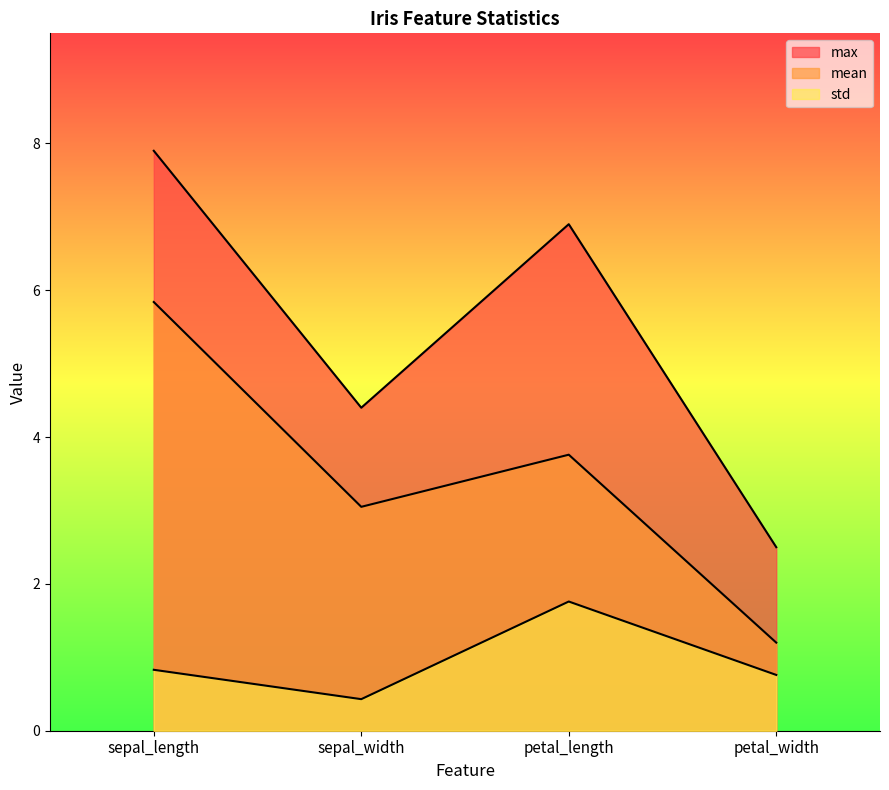

What is the smallest value displayed?

0.4